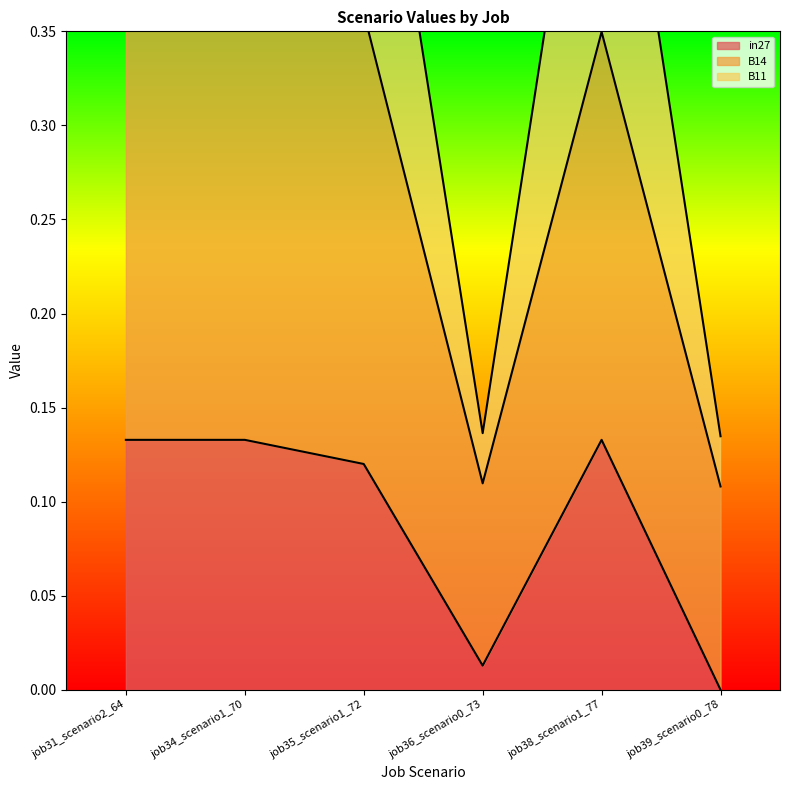

Is the value of in27 at job36_scenario0_73 greater than the value of B14 at job35_scenario1_72?

No